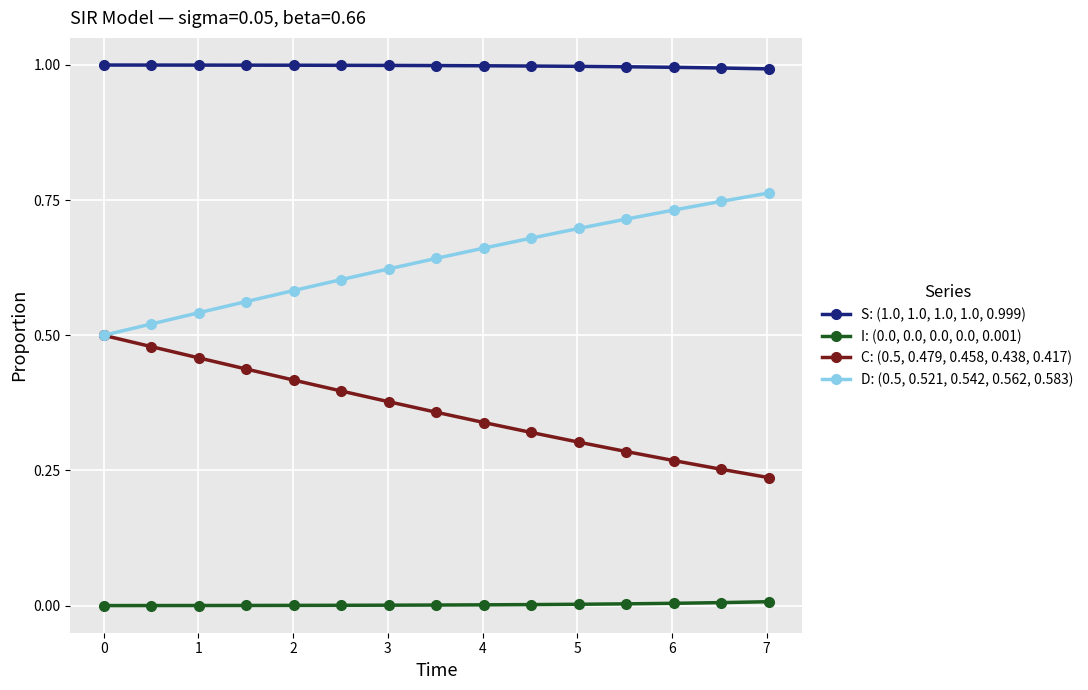

True or false: I: (0.0, 0.0, 0.0, 0.0, 0.001) and C: (0.5, 0.479, 0.458, 0.438, 0.417) cross at least once.

False